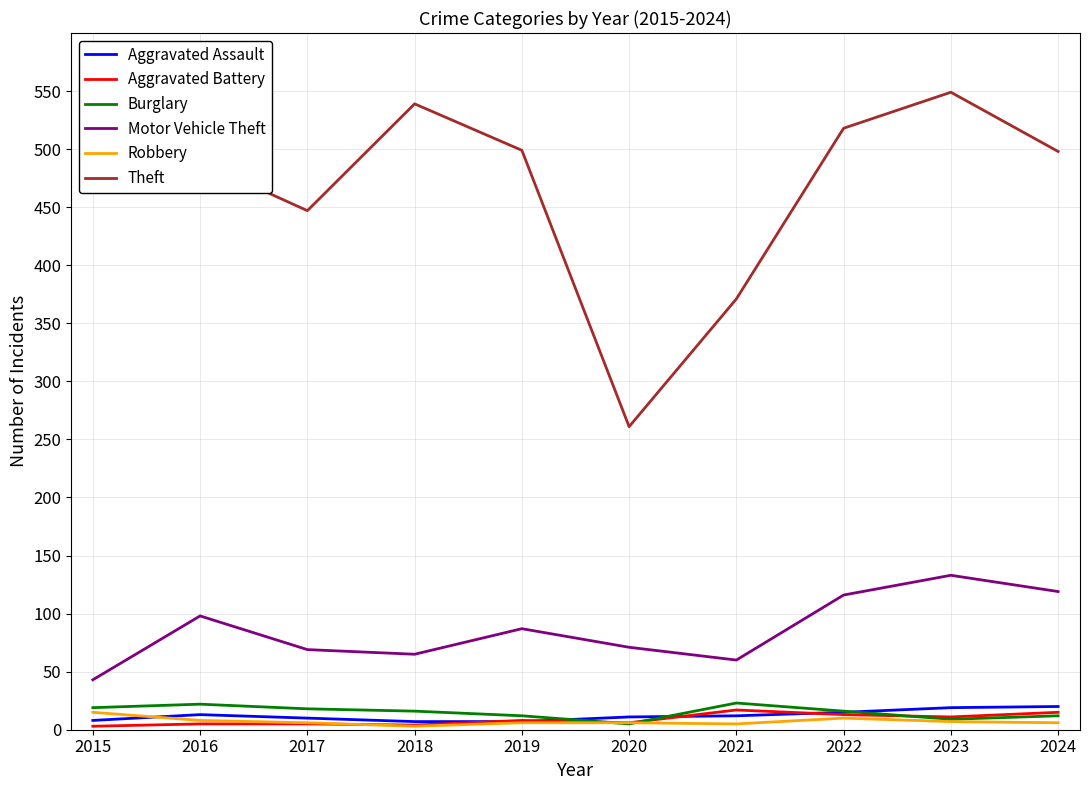

Does the chart have visible grid lines?

Yes